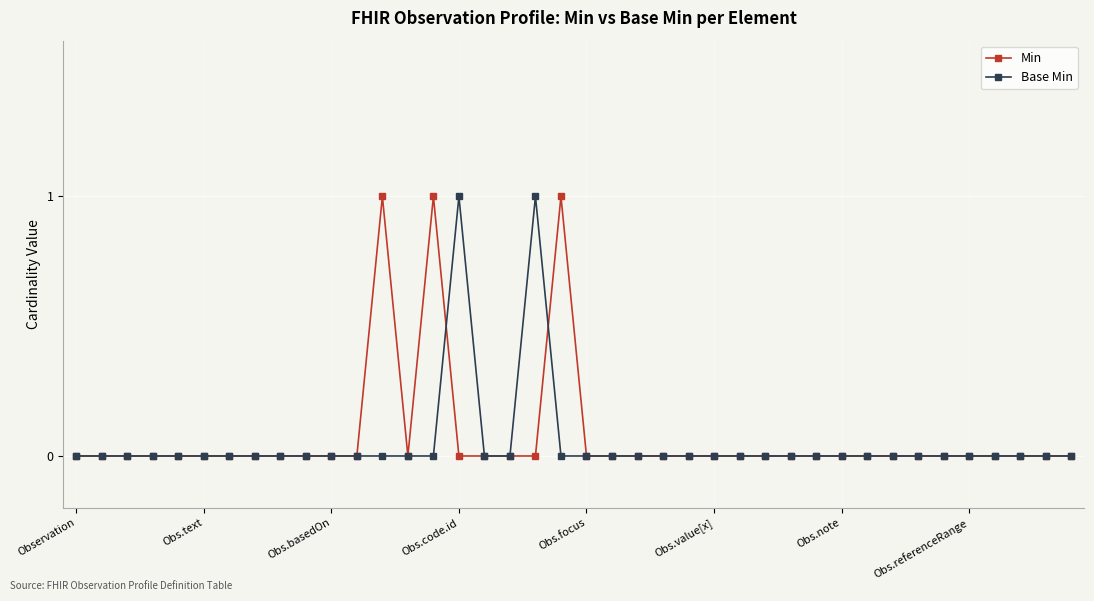

How many series are shown in this chart?

2